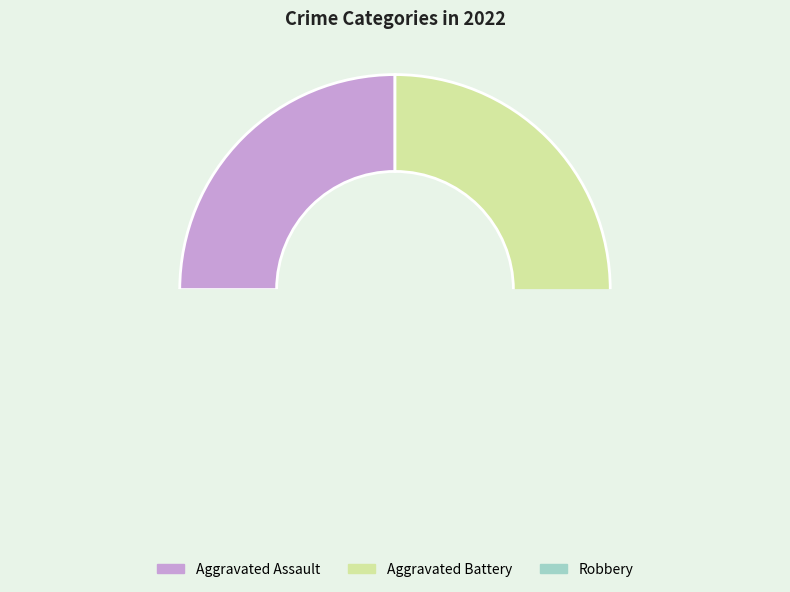

Is it true that Homicide is 0% of the pie?

True